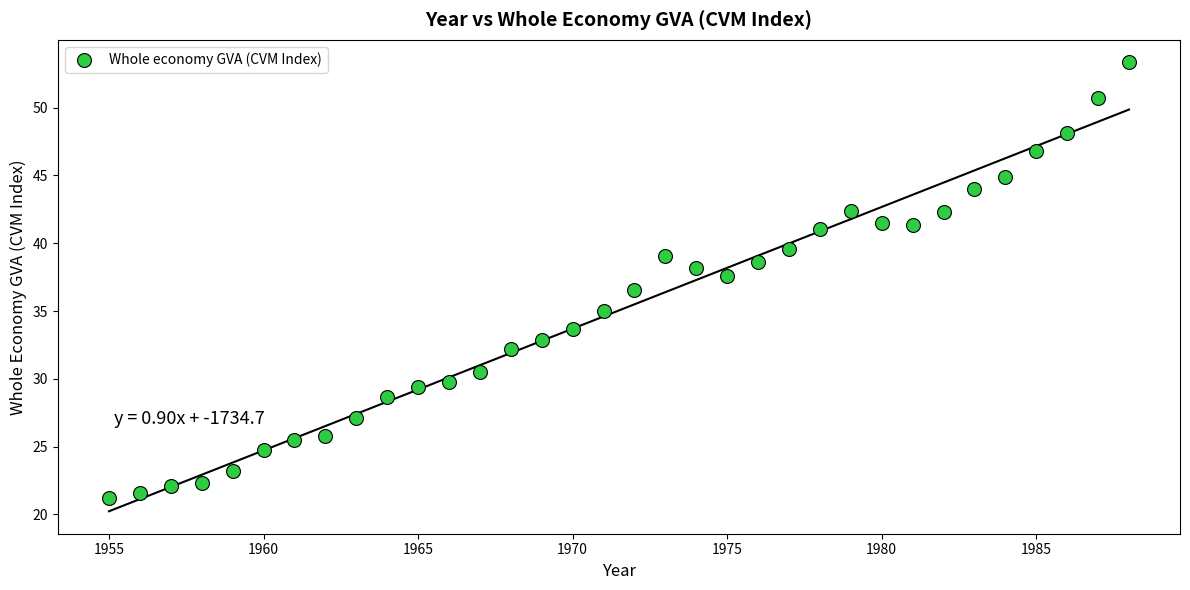

What is the range of Y values (max minus min)?

32.1